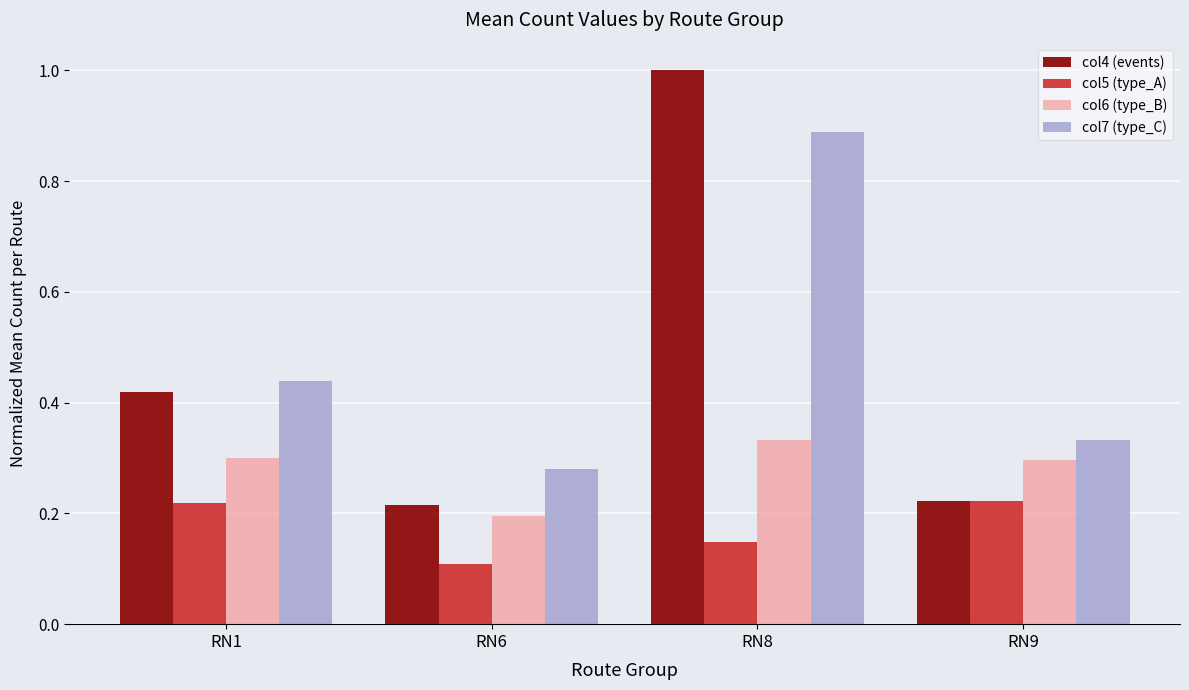

Between RN8 and RN9, which series saw the biggest shift?

col4 (events)